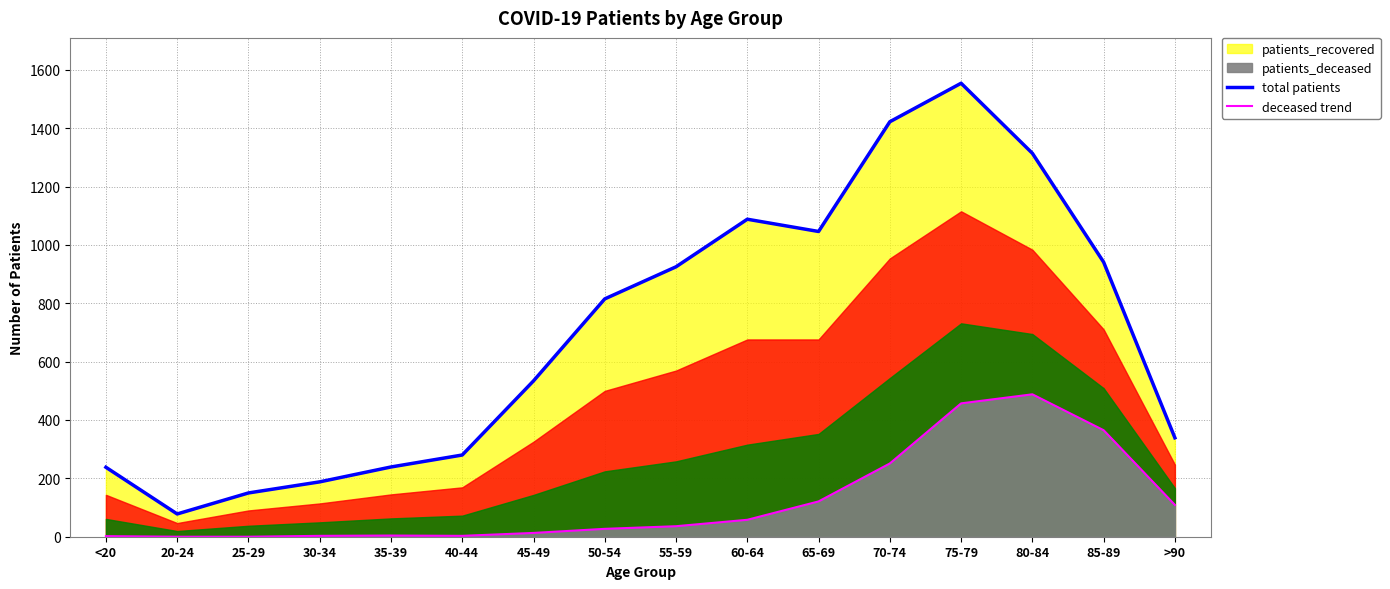

What is the total value across all series at 65-69?

1167